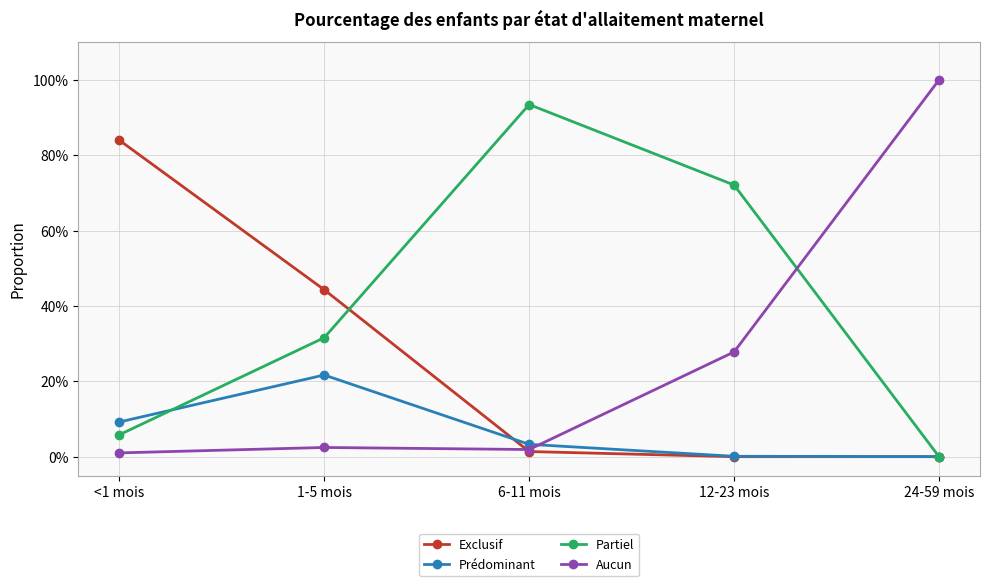

Is it true that Aucun equals 0.0 at <1 mois?

False